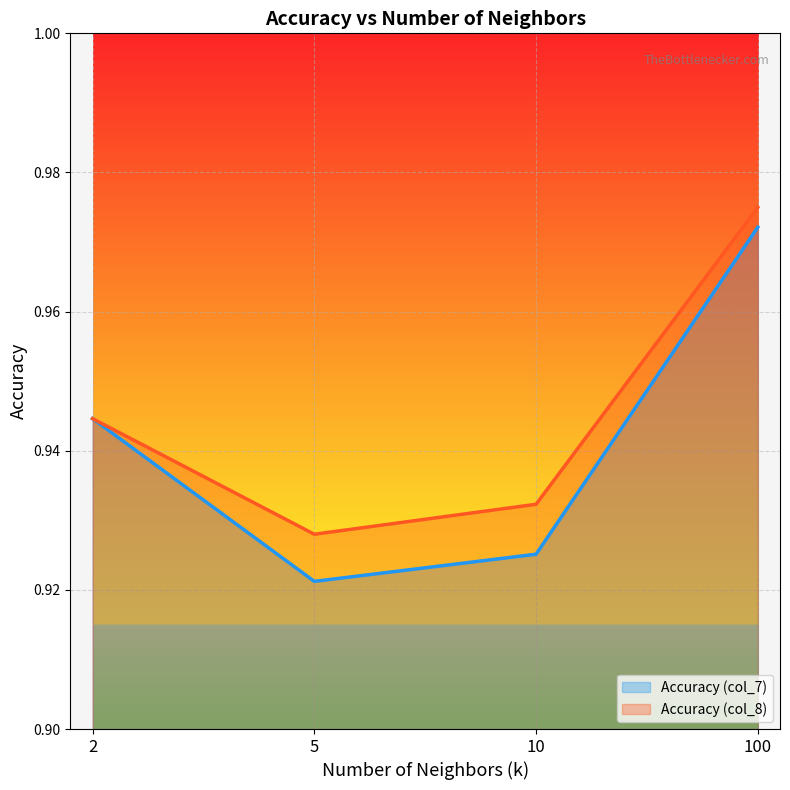

Between 2 and 5, which series saw the biggest shift?

Accuracy (col_7)